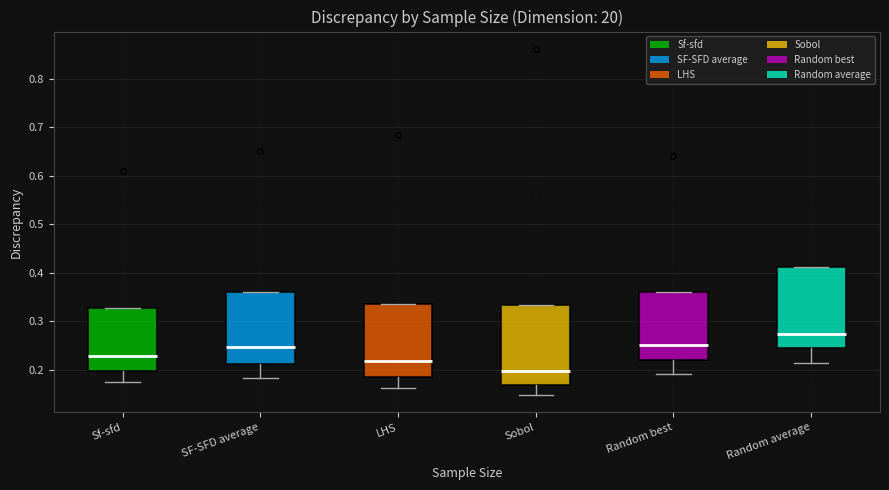

Where is the lower edge of the box for Random average on the y-axis? The values are not printed on the chart, so give them approximately, as read against the axis.

0.24